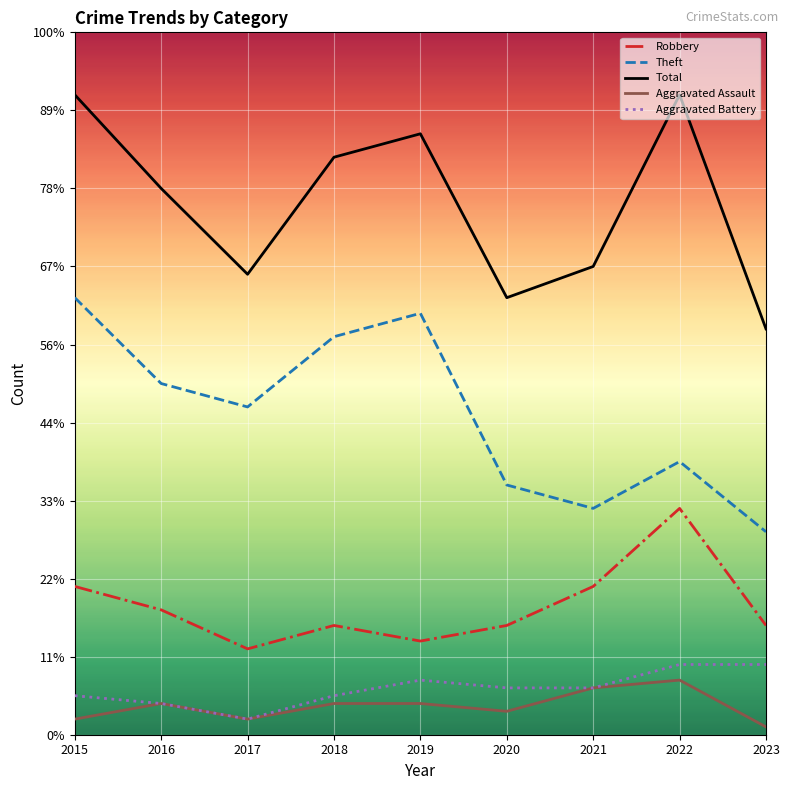

List the series in order of their peak value, highest first.

Total, Theft, Robbery, Aggravated Battery, Aggravated Assault